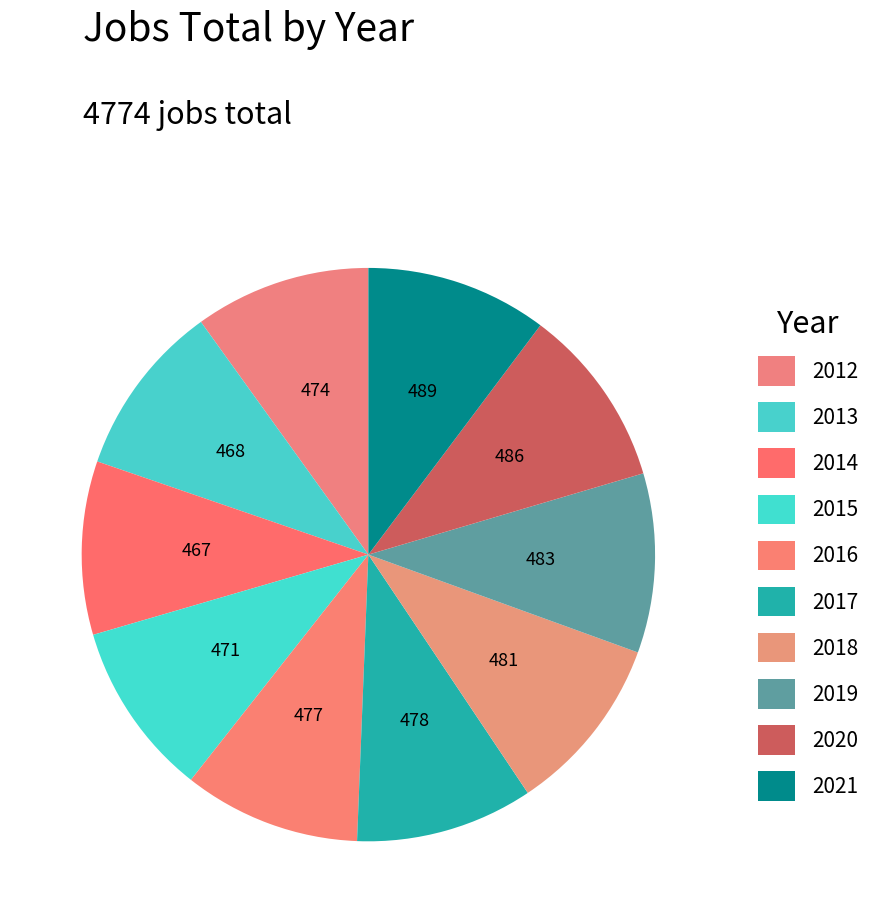

To the nearest percent, what percentage of the pie is 2013?

10%